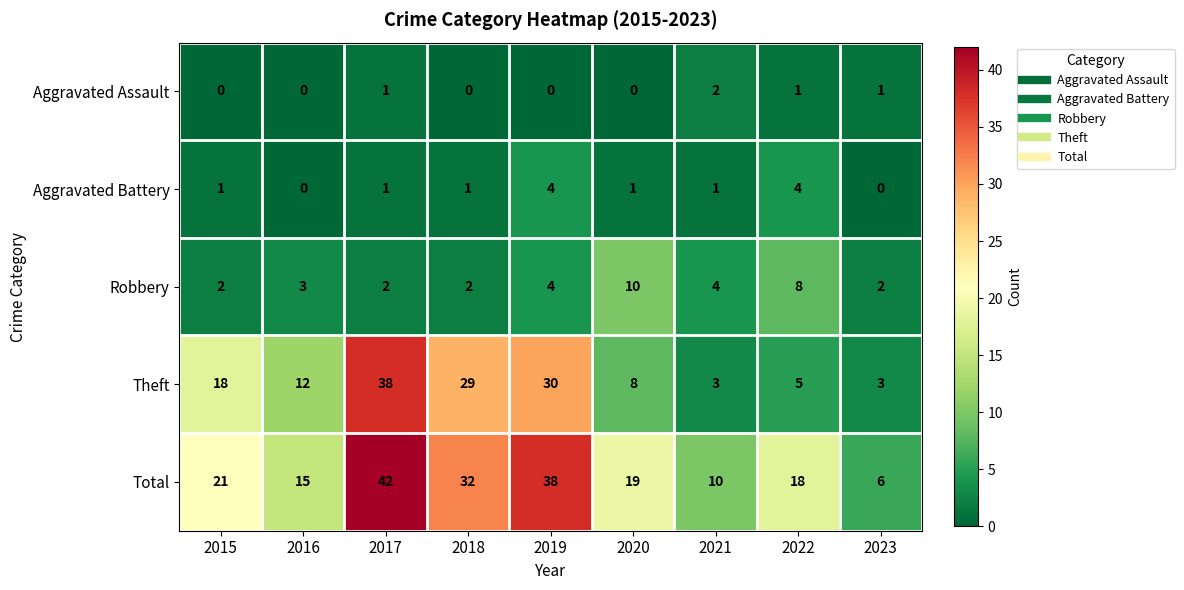

True or false: Total has a value of 8 at 2022.

False